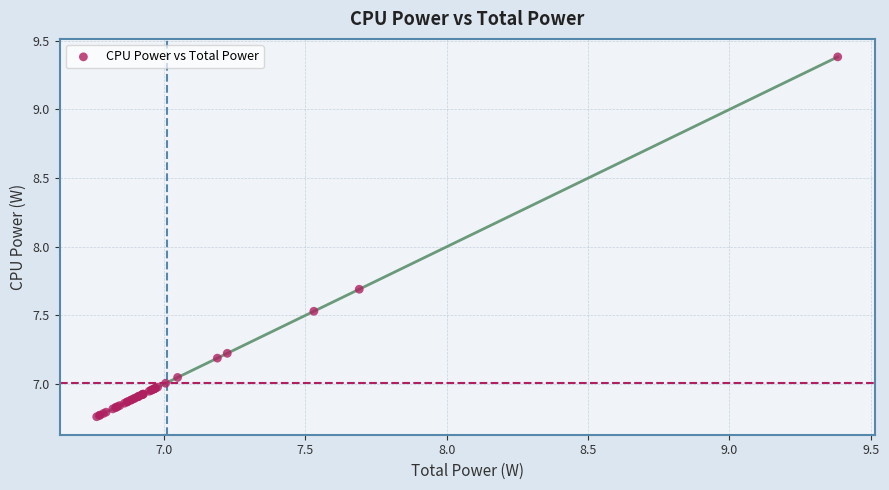

What Y value in the scatter plot is closest to 8?

7.7